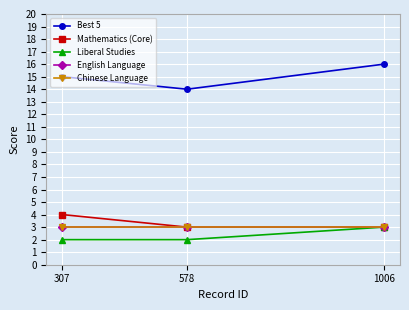

Does the chart have visible grid lines?

Yes